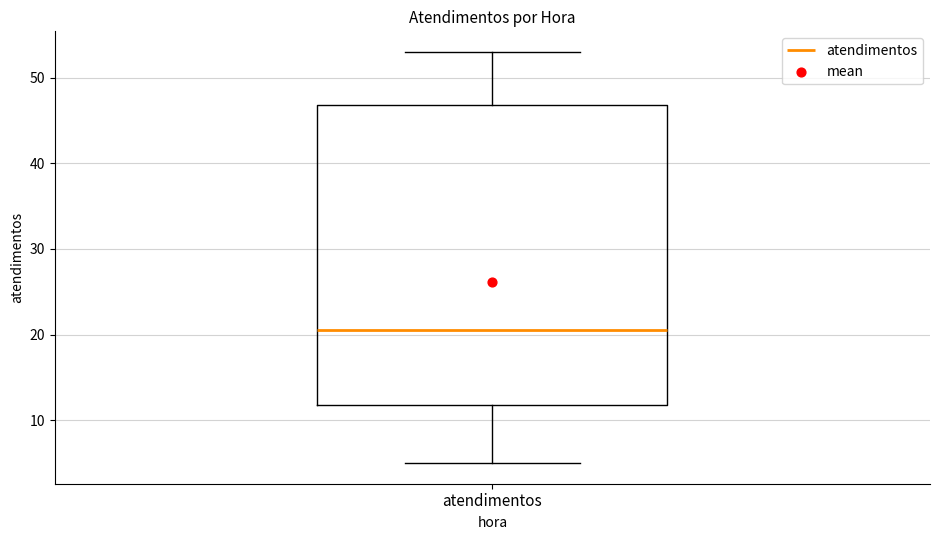

Transcribe this box plot: give where the median line is, the range the box spans, and where the two whiskers end, as read against the y-axis. The values are not printed on the chart, so give them approximately, as read against the axis.

median 21, box 12 to 47, whiskers 5 to 53